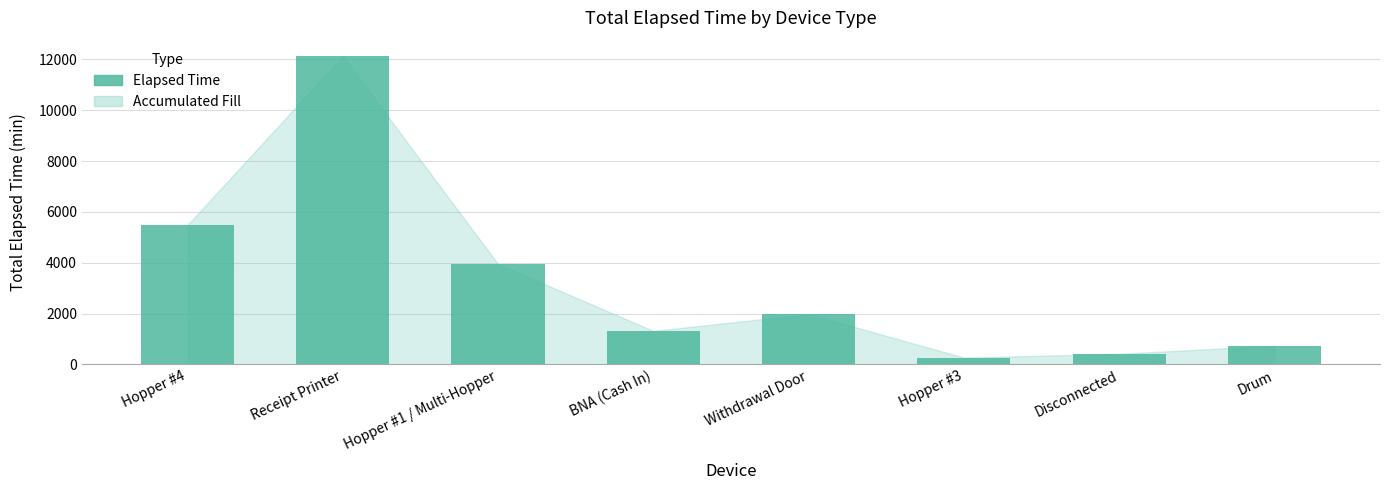

Does the chart contain stacked bars?

No